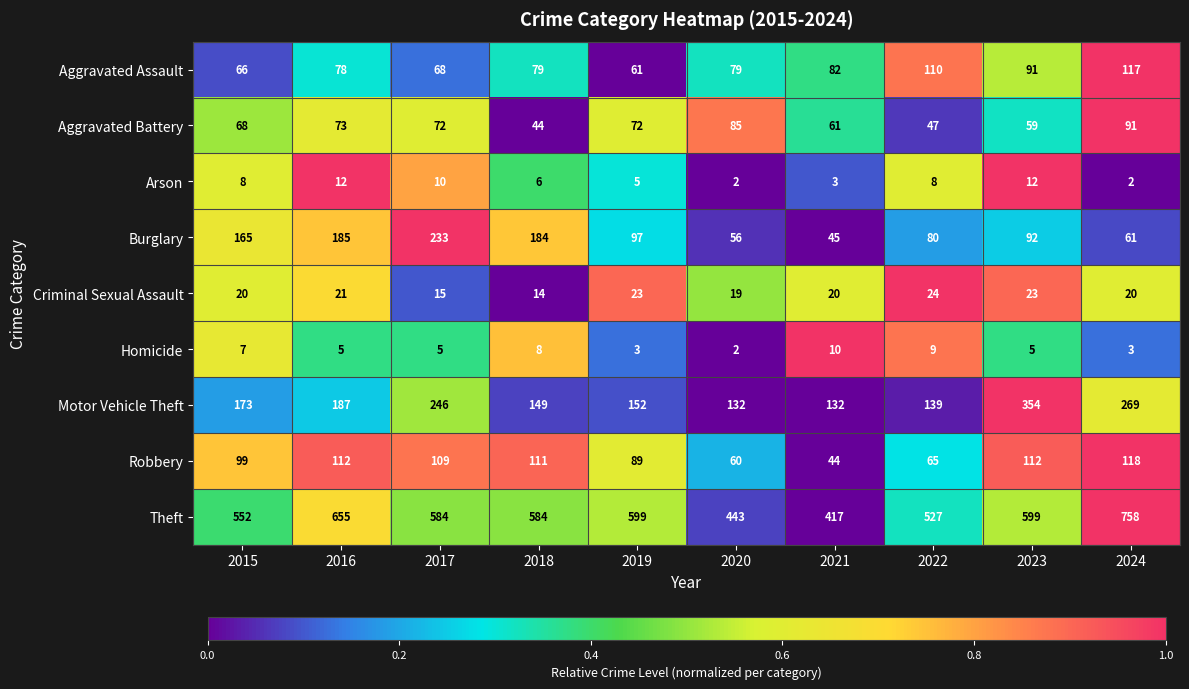

What is the difference between the second highest and minimum values in the Burglary series?

140